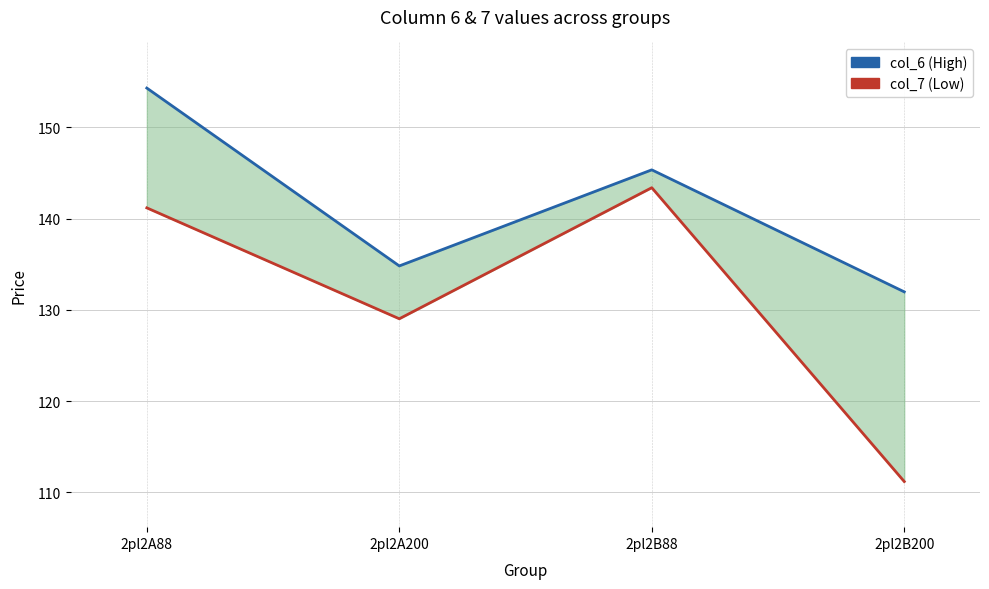

What is the average value of the col_7 (Low) series?

131.2